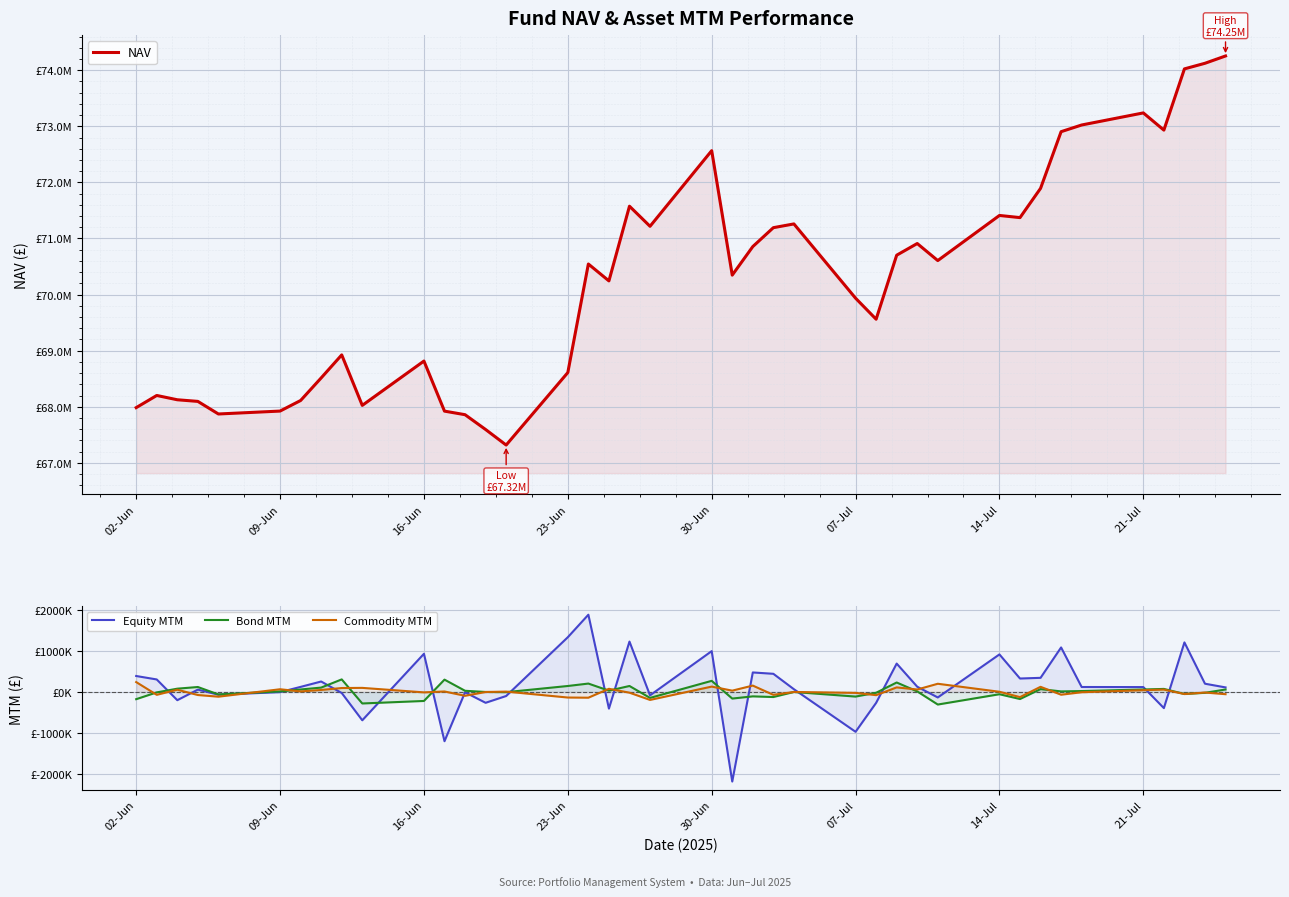

How many data points does each series have?

40